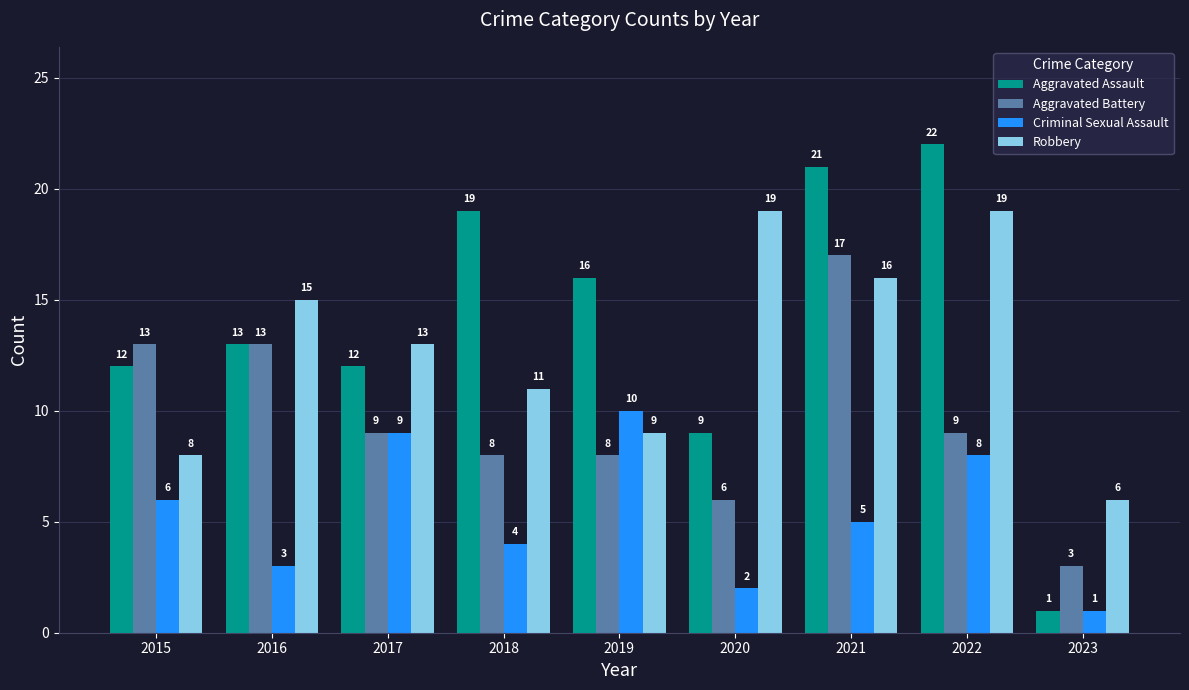

The Criminal Sexual Assault series shows 5 at 2021. True or false?

True